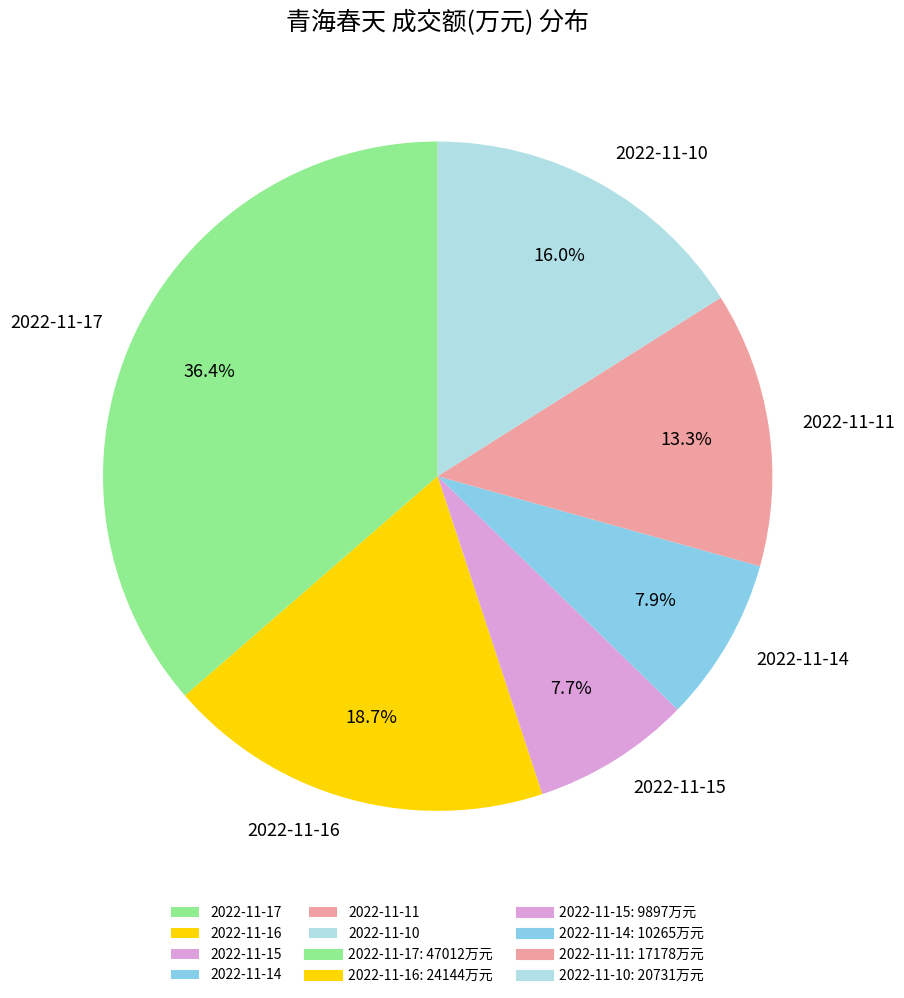

How many segments does this pie chart have?

6